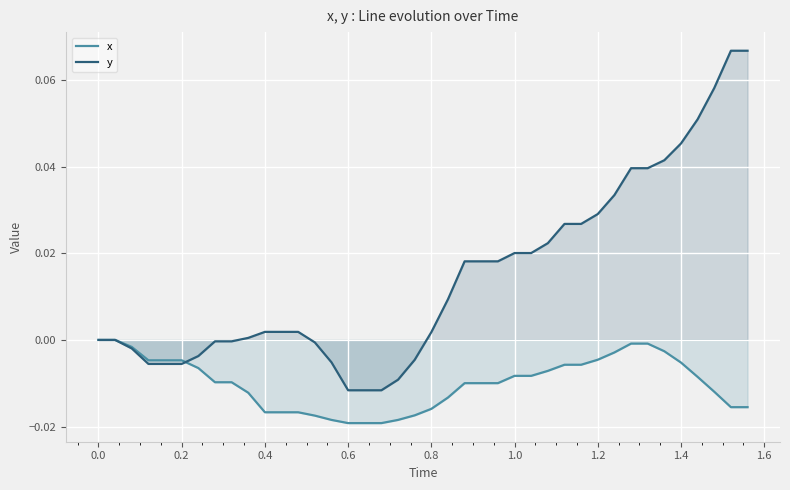

Which series has the largest total across all categories?

y